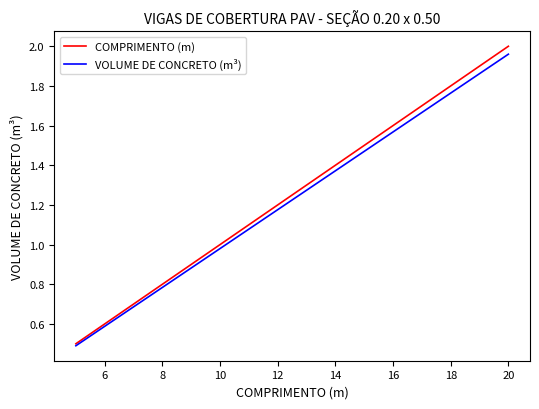

What is the smallest value displayed?

0.5